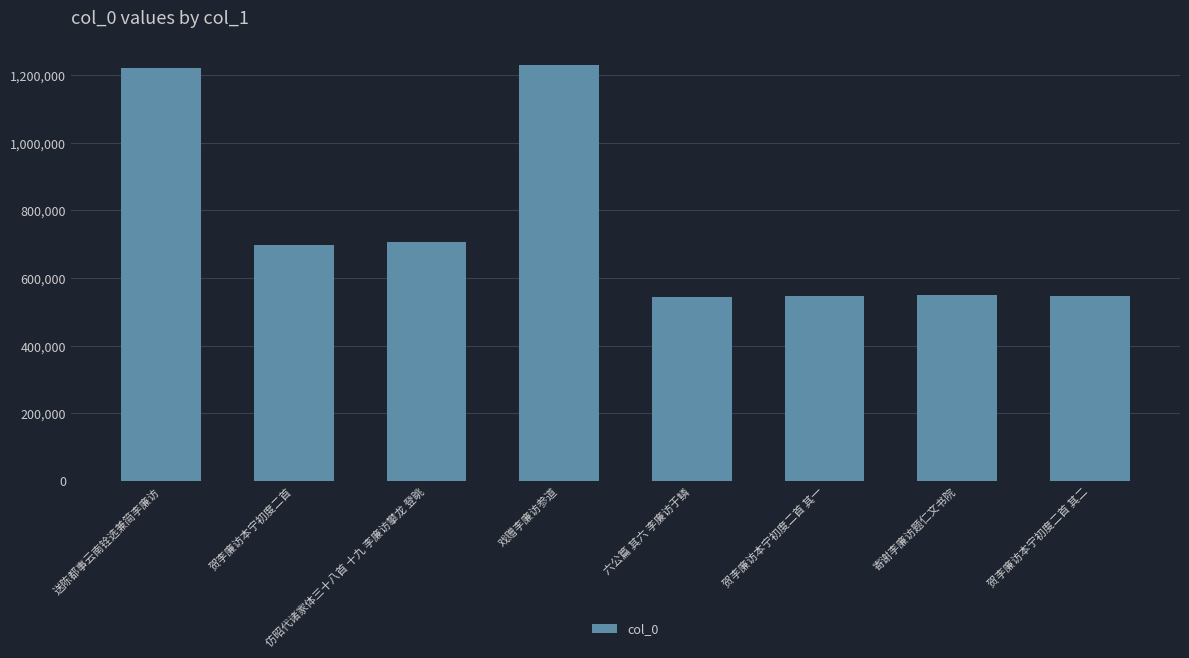

What is the smallest value displayed?

543545